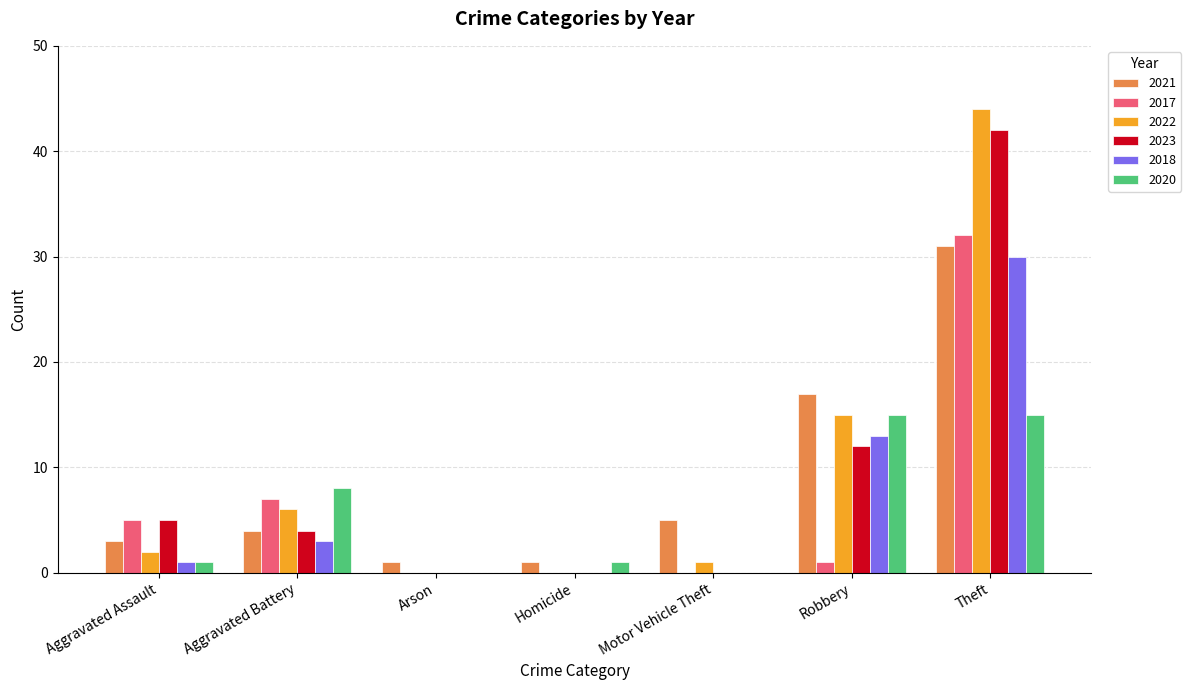

Reading left to right, what are all the values shown in this chart?

2021: 3	4	1	1	5	17	31
2017: 5	7	0	0	0	1	32
2022: 2	6	0	0	1	15	44
2023: 5	4	0	0	0	12	42
2018: 1	3	0	0	0	13	30
2020: 1	8	0	1	0	15	15